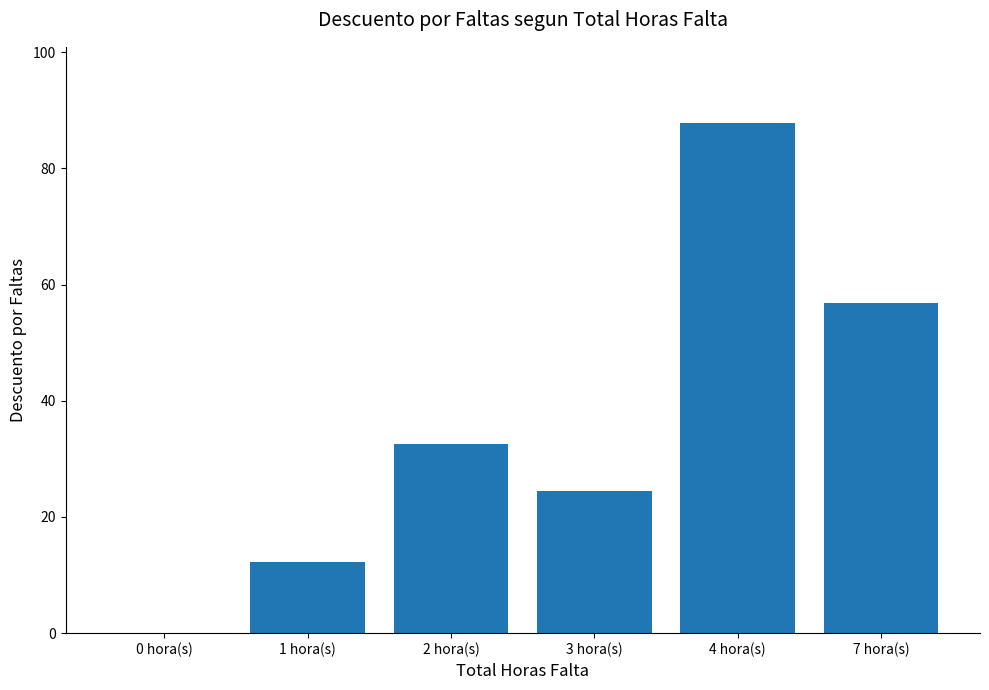

At which label does the data first exceed 32?

2 hora(s)